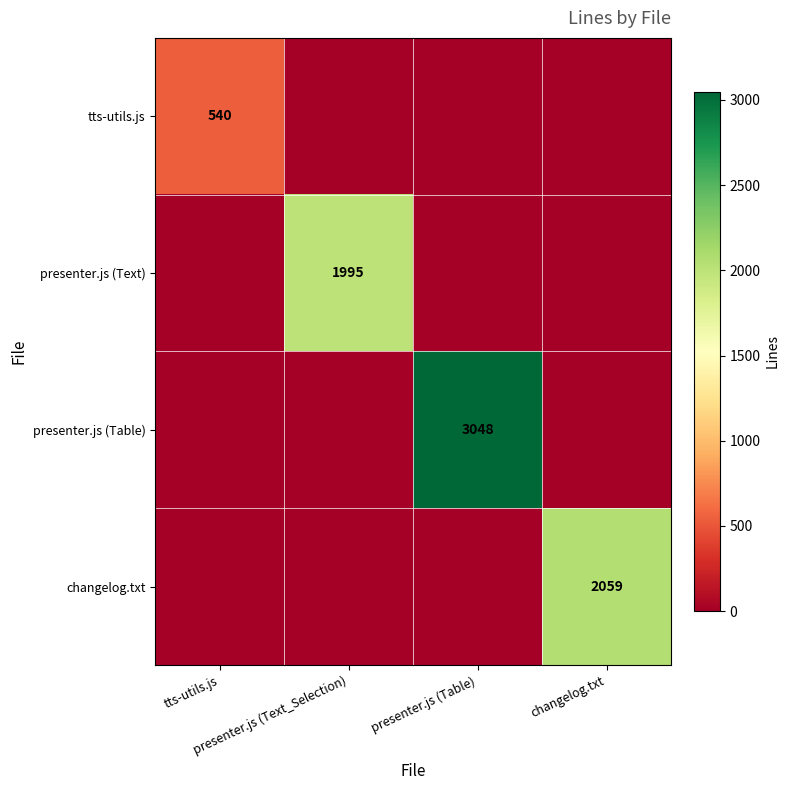

How many data points does each series have?

4